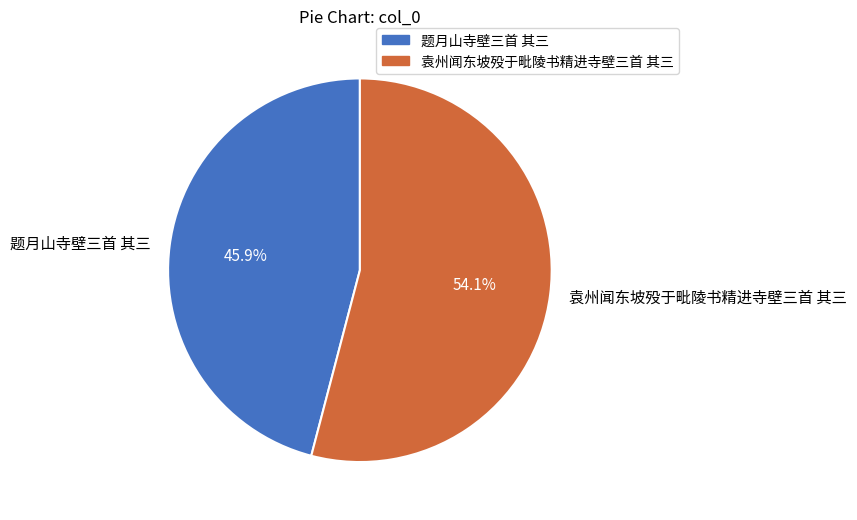

How many segments does this pie chart have?

2